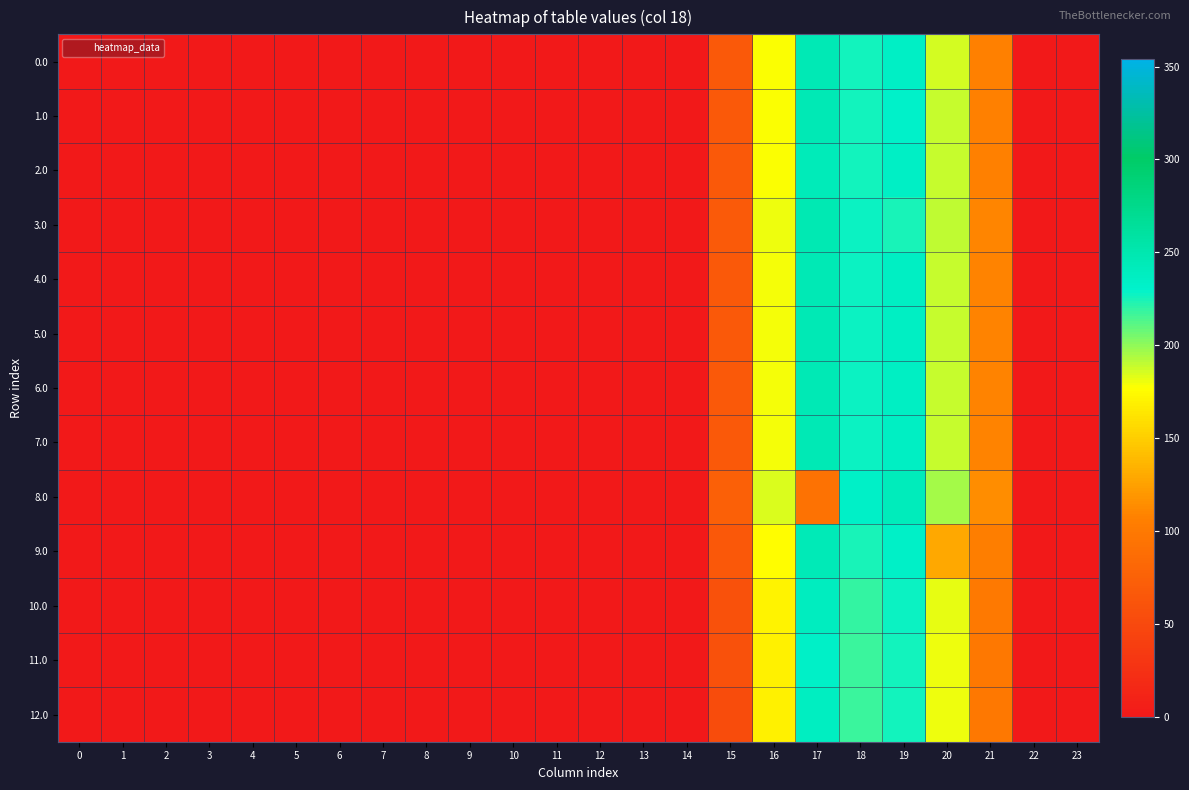

Reading right to left, transcribe all the data shown in this chart.

0.0: 23=0.0	22=0.0	21=107.3	20=185.7	19=234.4	18=225.9	17=245.1	16=178.0	15=66.4	14=0.0	13=0.0	12=0.0	11=0.0	10=0.0	9=0.0	8=0.0	7=0.0	6=0.0	5=0.0	4=0.0	3=0.0	2=0.0	1=0.0	0=0.0
1.0: 23=0.0	22=0.0	21=107.3	20=188.3	19=231.8	18=225.9	17=245.1	16=178.0	15=66.4	14=0.0	13=0.0	12=0.0	11=0.0	10=0.0	9=0.0	8=0.0	7=0.0	6=0.0	5=0.0	4=0.0	3=0.0	2=0.0	1=0.0	0=0.0
2.0: 23=0.0	22=0.0	21=107.3	20=188.3	19=234.4	18=225.9	17=242.5	16=178.0	15=66.4	14=0.0	13=0.0	12=0.0	11=0.0	10=0.0	9=0.0	8=0.0	7=0.0	6=0.0	5=0.0	4=0.0	3=0.0	2=0.0	1=0.0	0=0.0
3.0: 23=0.0	22=0.0	21=109.3	20=190.3	19=224.6	18=227.9	17=247.1	16=180.0	15=68.4	14=0.0	13=0.0	12=0.0	11=0.0	10=0.0	9=0.0	8=0.0	7=0.0	6=0.0	5=0.0	4=0.0	3=0.0	2=0.0	1=0.0	0=0.0
4.0: 23=0.0	22=0.0	21=108.3	20=189.3	19=235.4	18=226.9	17=246.1	16=179.0	15=67.4	14=0.0	13=0.0	12=0.0	11=0.0	10=0.0	9=0.0	8=0.0	7=0.0	6=0.0	5=0.0	4=0.0	3=0.0	2=0.0	1=0.0	0=0.0
5.0: 23=0.0	22=0.0	21=108.3	20=189.3	19=235.4	18=226.9	17=246.1	16=179.0	15=67.4	14=0.0	13=0.0	12=0.0	11=0.0	10=0.0	9=0.0	8=0.0	7=0.0	6=0.0	5=0.0	4=0.0	3=0.0	2=0.0	1=0.0	0=0.0
6.0: 23=0.0	22=0.0	21=108.3	20=189.3	19=235.4	18=226.9	17=246.1	16=179.0	15=67.4	14=0.0	13=0.0	12=0.0	11=0.0	10=0.0	9=0.0	8=0.0	7=0.0	6=0.0	5=0.0	4=0.0	3=0.0	2=0.0	1=0.0	0=0.0
7.0: 23=0.0	22=0.0	21=108.3	20=189.3	19=235.4	18=226.9	17=246.1	16=179.0	15=67.4	14=0.0	13=0.0	12=0.0	11=0.0	10=0.0	9=0.0	8=0.0	7=0.0	6=0.0	5=0.0	4=0.0	3=0.0	2=0.0	1=0.0	0=0.0
8.0: 23=0.0	22=0.0	21=114.3	20=195.3	19=241.4	18=232.9	17=93.9	16=185.0	15=73.4	14=0.0	13=0.0	12=0.0	11=0.0	10=0.0	9=0.0	8=0.0	7=0.0	6=0.0	5=0.0	4=0.0	3=0.0	2=0.0	1=0.0	0=0.0
9.0: 23=0.0	22=0.0	21=106.3	20=130.0	19=233.4	18=224.9	17=244.1	16=177.0	15=65.4	14=0.0	13=0.0	12=0.0	11=0.0	10=0.0	9=0.0	8=0.0	7=0.0	6=0.0	5=0.0	4=0.0	3=0.0	2=0.0	1=0.0	0=0.0
10.0: 23=0.0	22=0.0	21=100.3	20=181.3	19=227.4	18=218.9	17=238.1	16=171.0	15=59.4	14=0.0	13=0.0	12=0.0	11=0.0	10=0.0	9=0.0	8=0.0	7=0.0	6=0.0	5=0.0	4=0.0	3=0.0	2=0.0	1=0.0	0=0.0
11.0: 23=0.0	22=0.0	21=99.3	20=180.3	19=226.4	18=217.9	17=232.6	16=170.0	15=58.4	14=0.0	13=0.0	12=0.0	11=0.0	10=0.0	9=0.0	8=0.0	7=0.0	6=0.0	5=0.0	4=0.0	3=0.0	2=0.0	1=0.0	0=0.0
12.0: 23=0.0	22=0.0	21=99.3	20=180.3	19=226.4	18=217.9	17=237.1	16=170.0	15=53.9	14=0.0	13=0.0	12=0.0	11=0.0	10=0.0	9=0.0	8=0.0	7=0.0	6=0.0	5=0.0	4=0.0	3=0.0	2=0.0	1=0.0	0=0.0